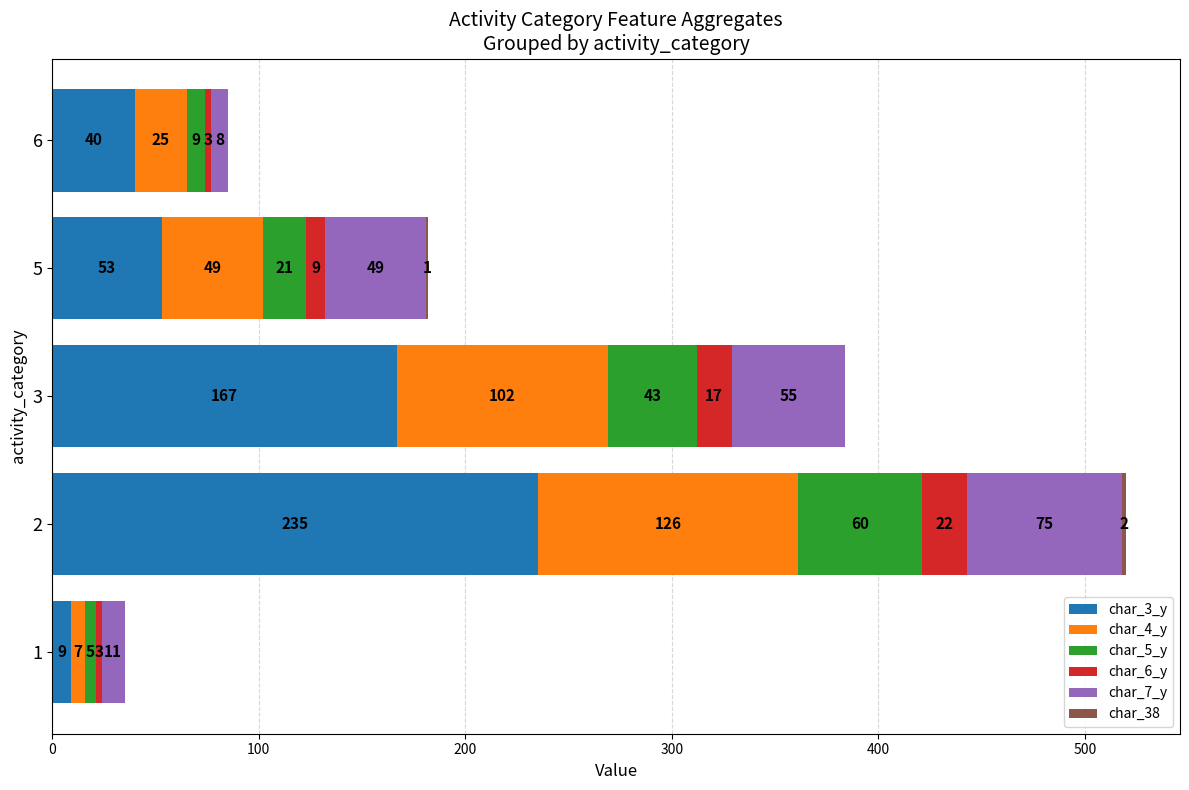

What is the total value across all series at 2?

520